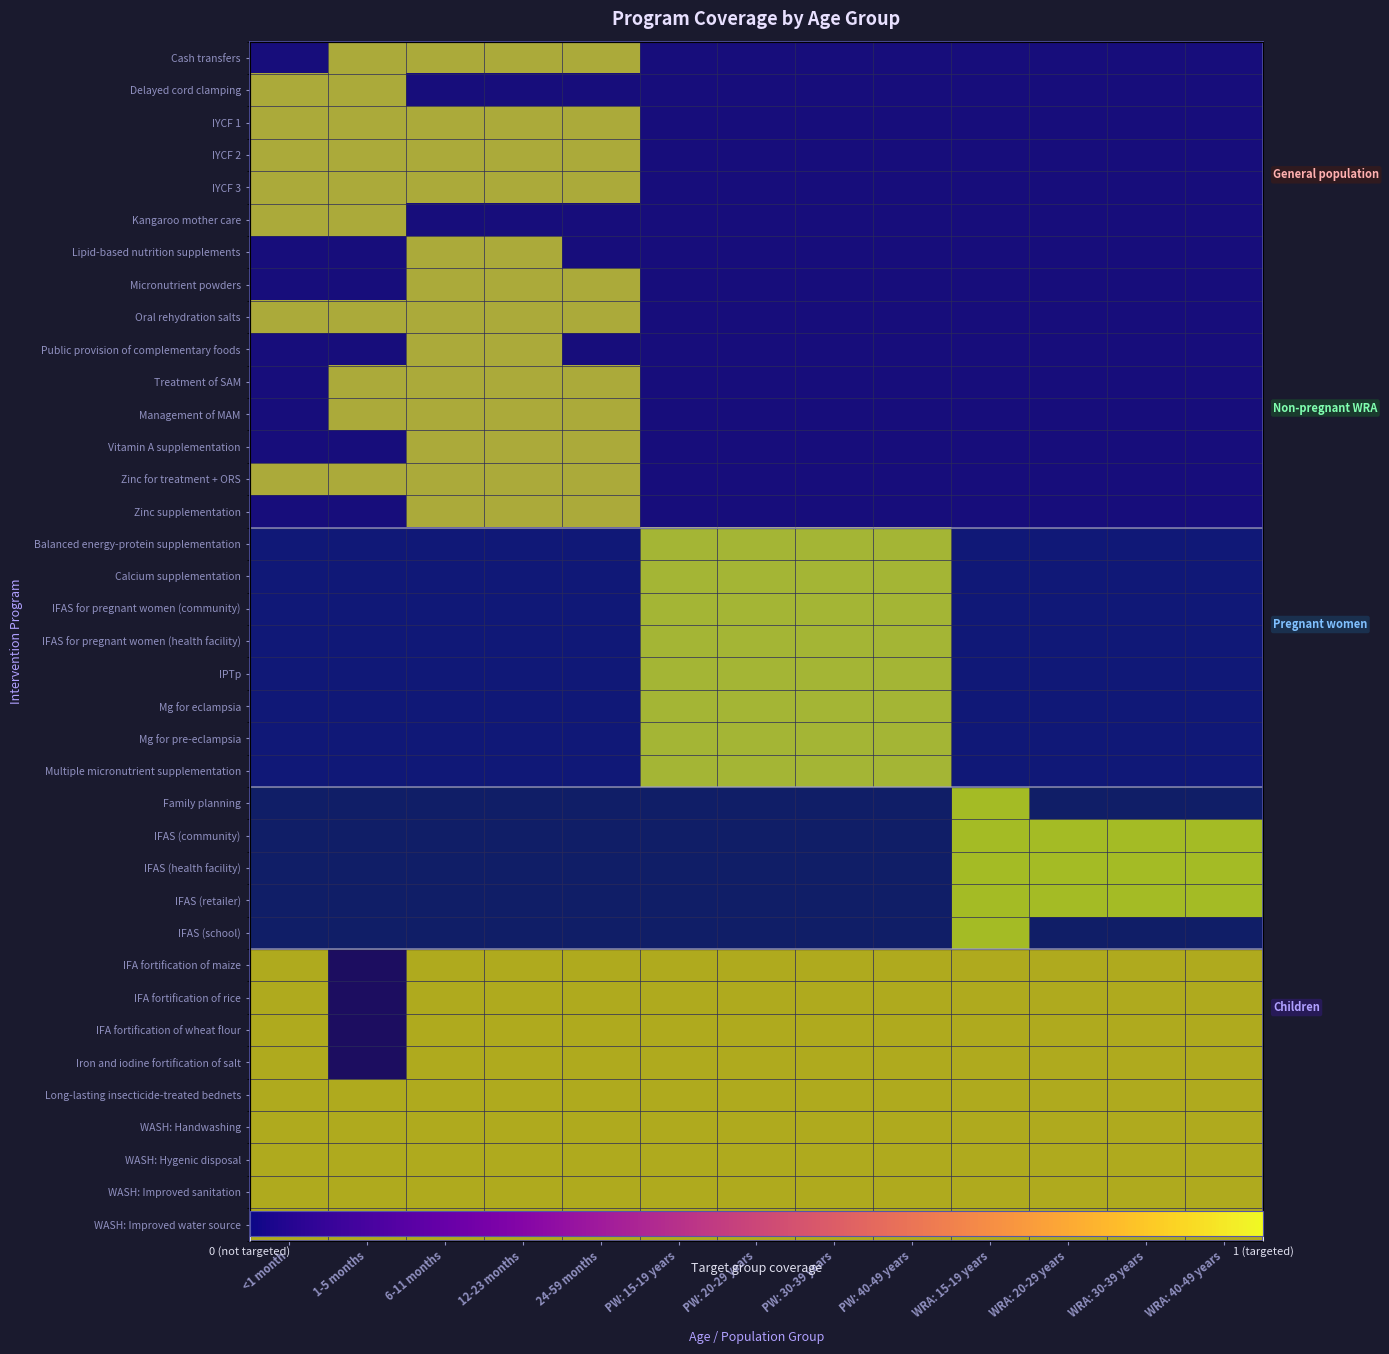

What is the total value across all series at WRA: 15-19 years?

14